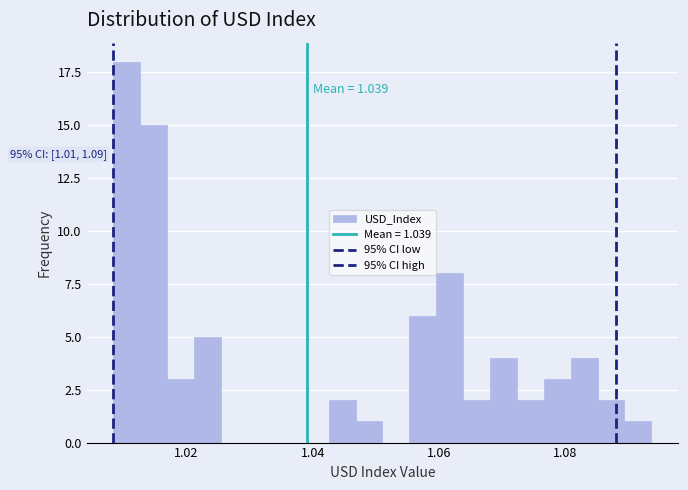

Read against the x-axis, roughly where is the centre of the tallest bar?

1.010